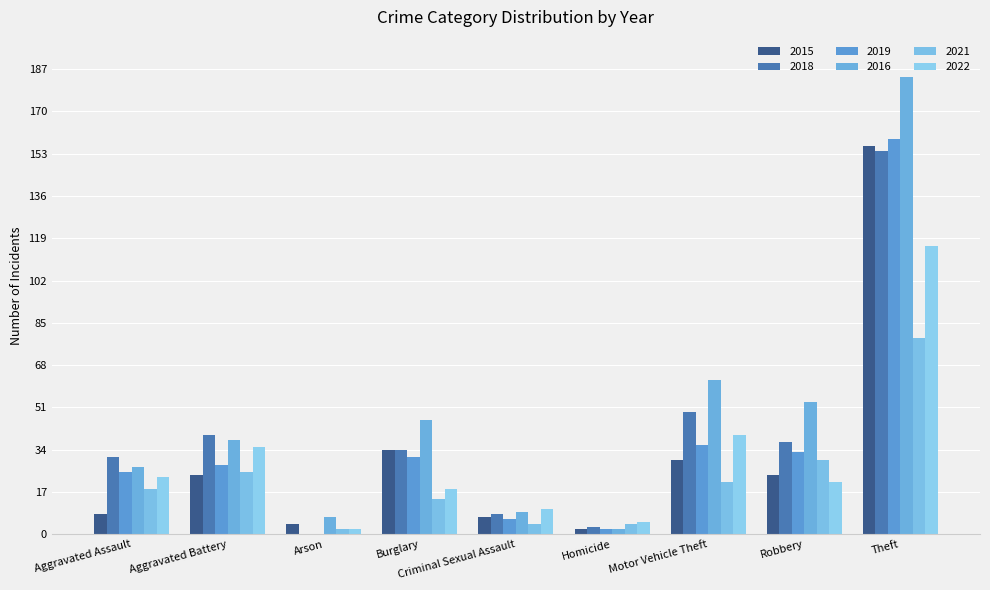

Is it true that 2021 equals 14 at Burglary?

True